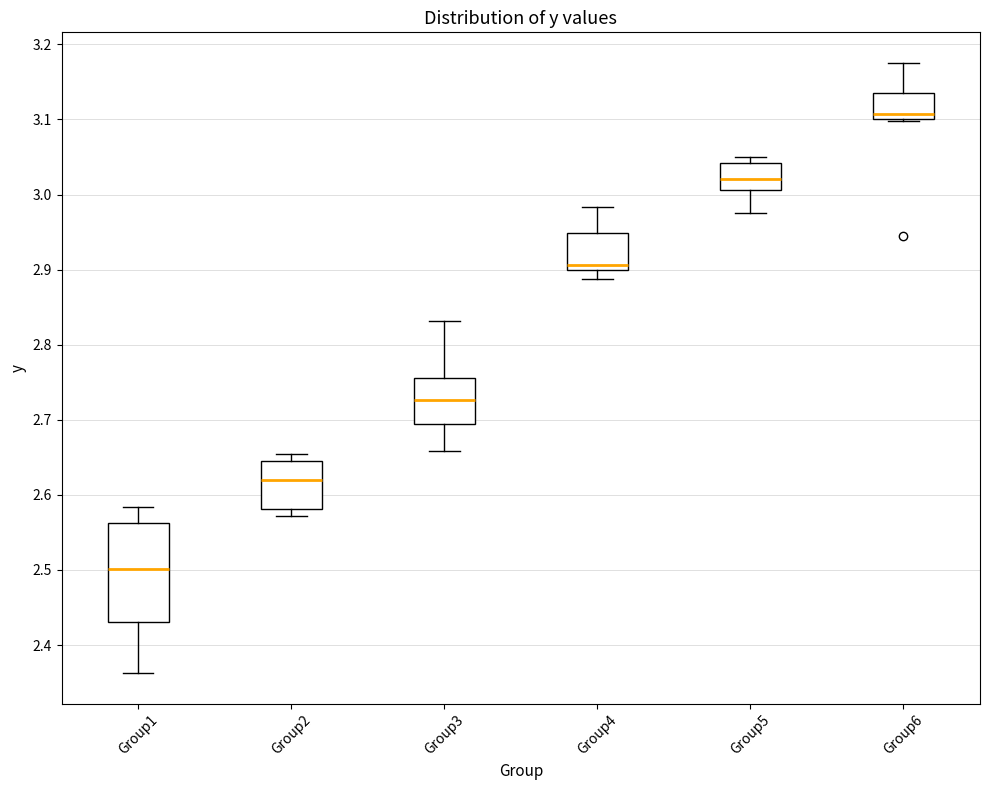

Where is the lower edge of the box for Group3 on the y-axis? The values are not printed on the chart, so give them approximately, as read against the axis.

2.69